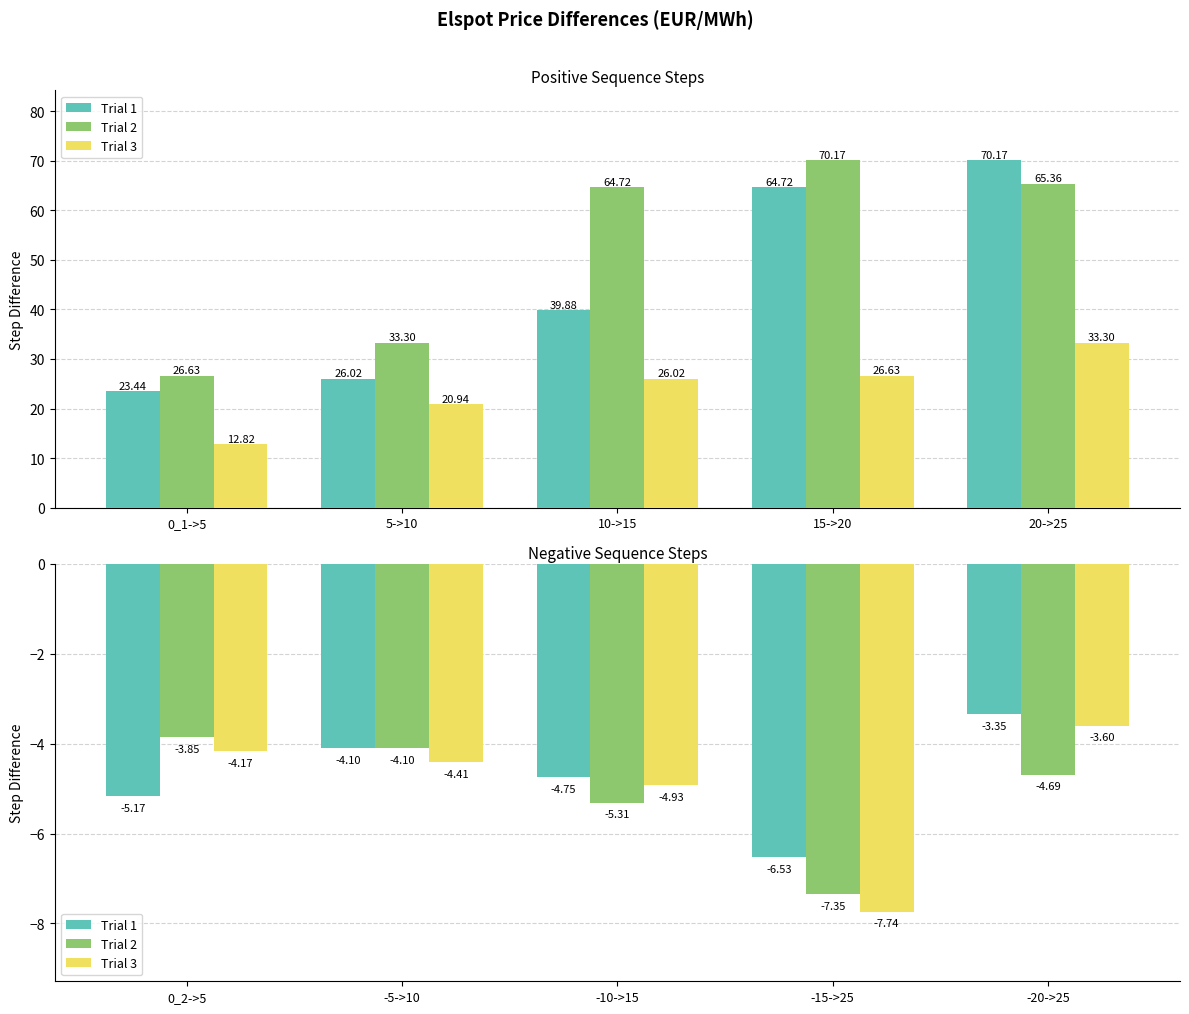

At which label is Trial 2 closest to -5?

-10->15